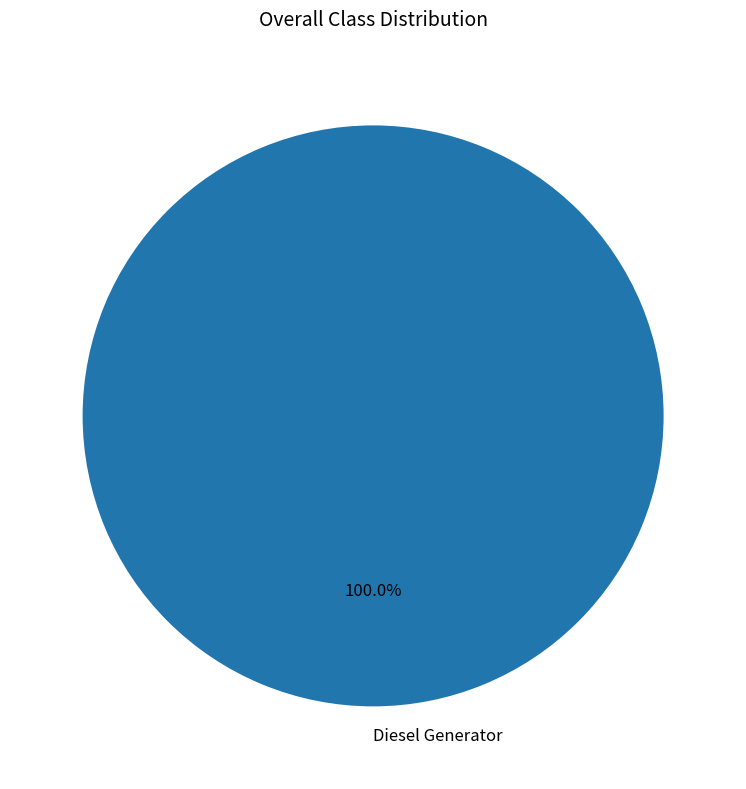

Which category accounts for the majority?

Diesel Generator